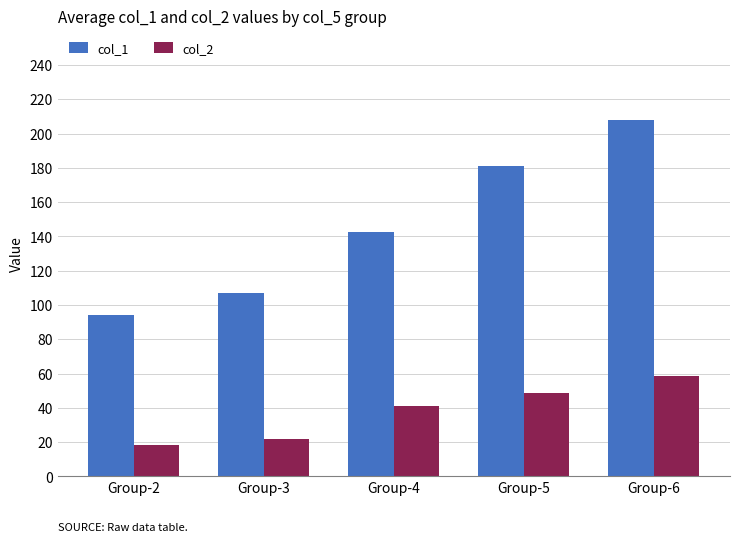

What is the minimum value shown in the chart?

18.5